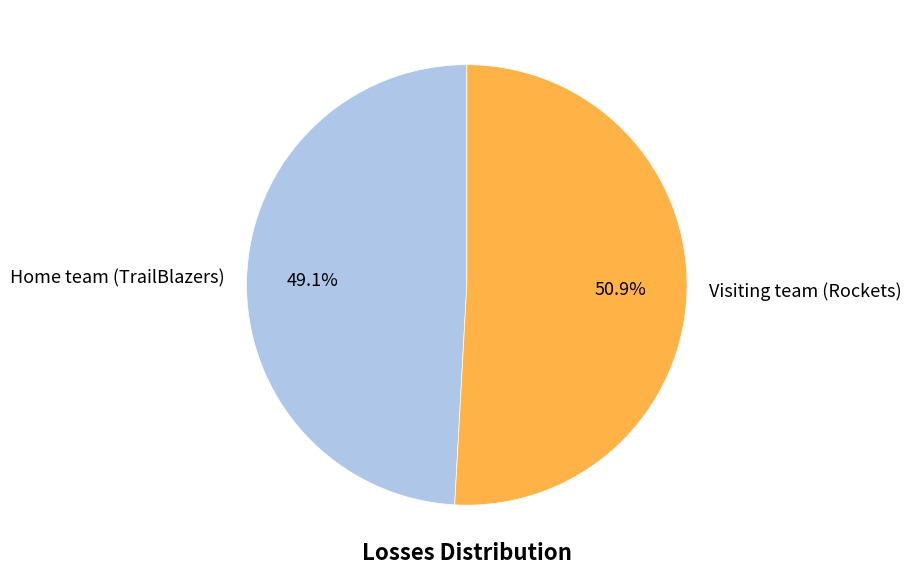

Is it true that Visiting team (Rockets) is 51% of the pie?

True